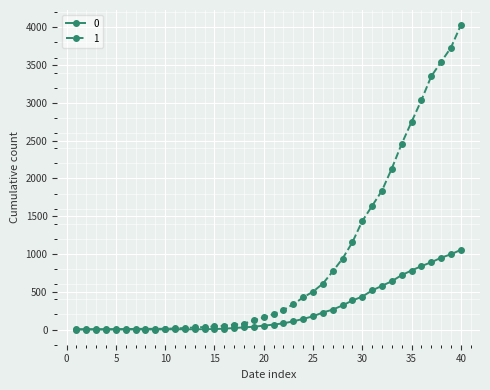

At how many categories does at least one series exceed 2245?

7